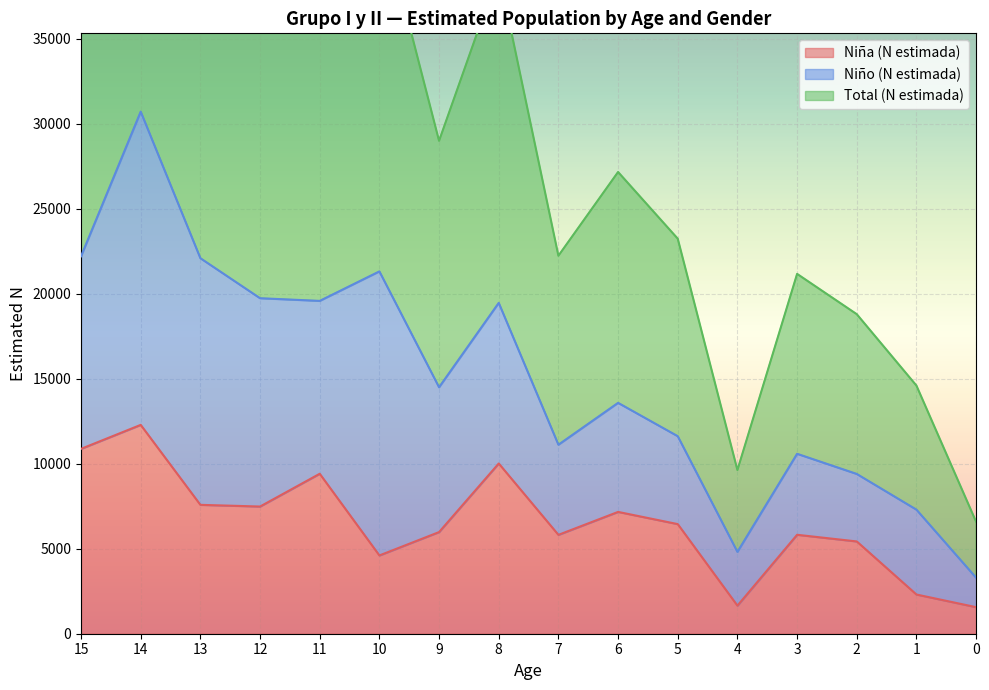

At which category is the sum across all series the highest?

14